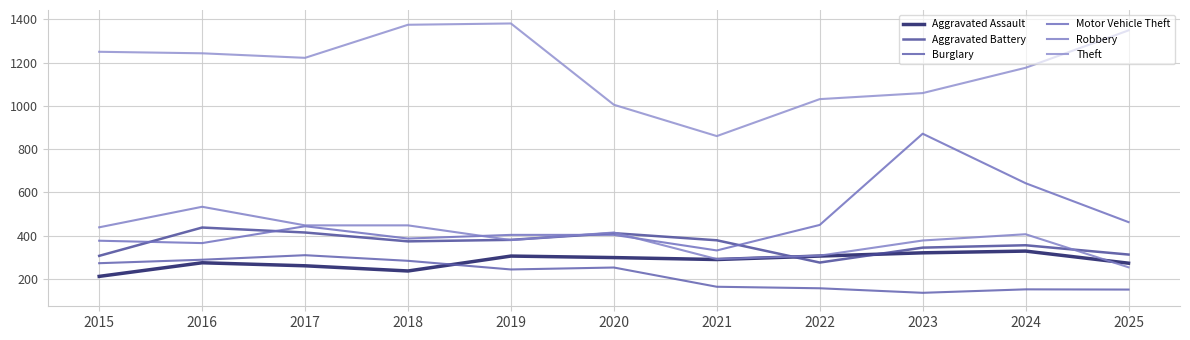

What is the difference between the Robbery values at 2024 and 2022?

99